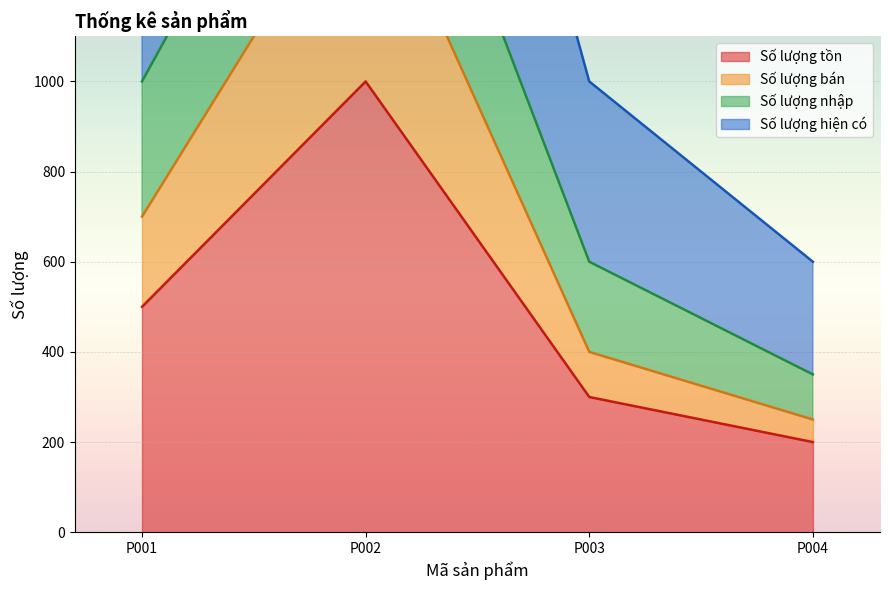

Is the value of Số lượng hiện có at P001 greater than the value of Số lượng bán at P004?

Yes